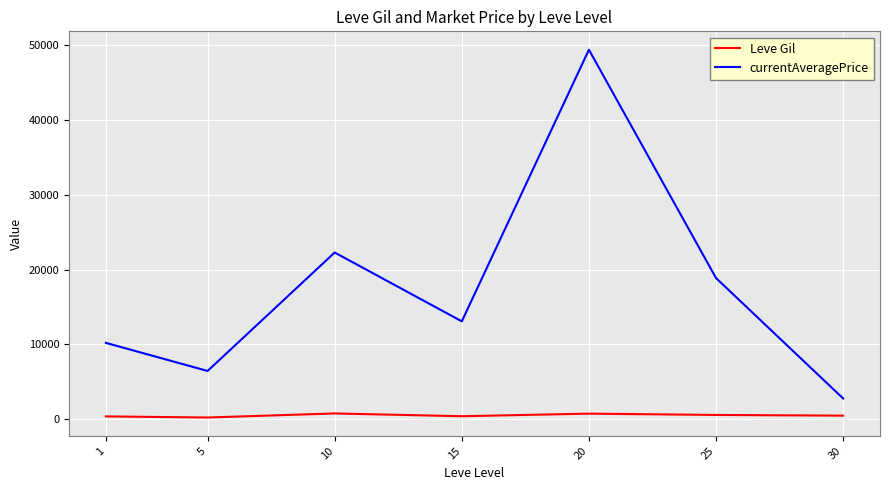

Rank the series by their maximum value, from highest to lowest.

currentAveragePrice, Leve Gil